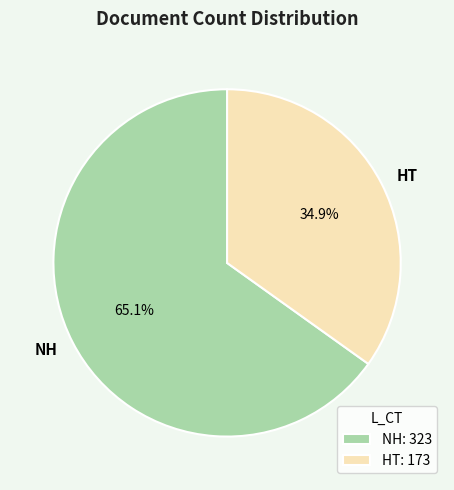

What is the majority slice?

NH